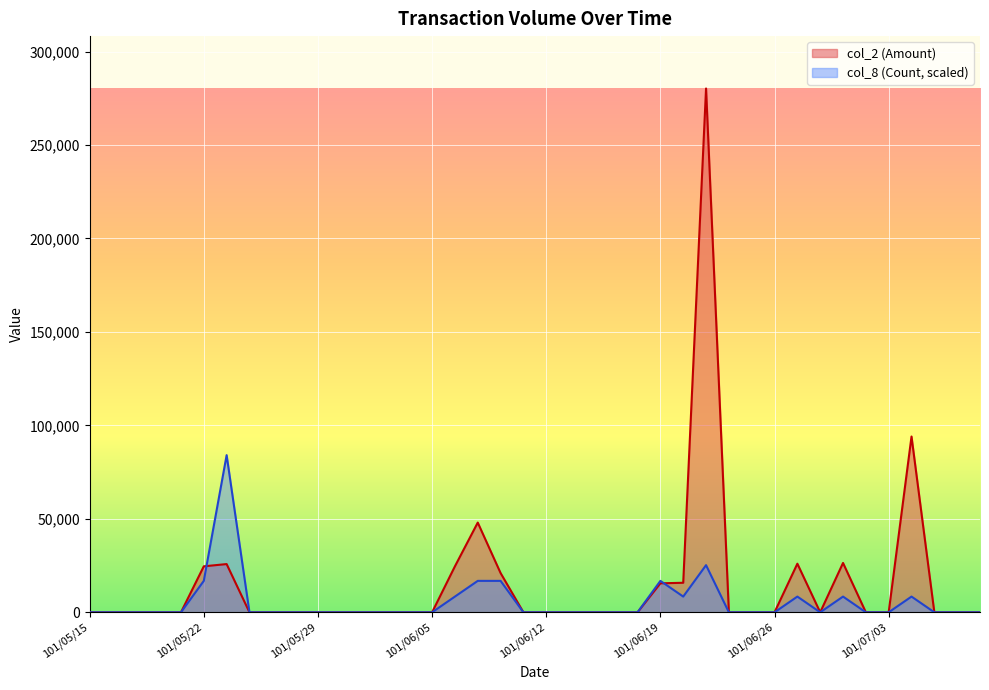

What is the greatest value displayed?

280260.0